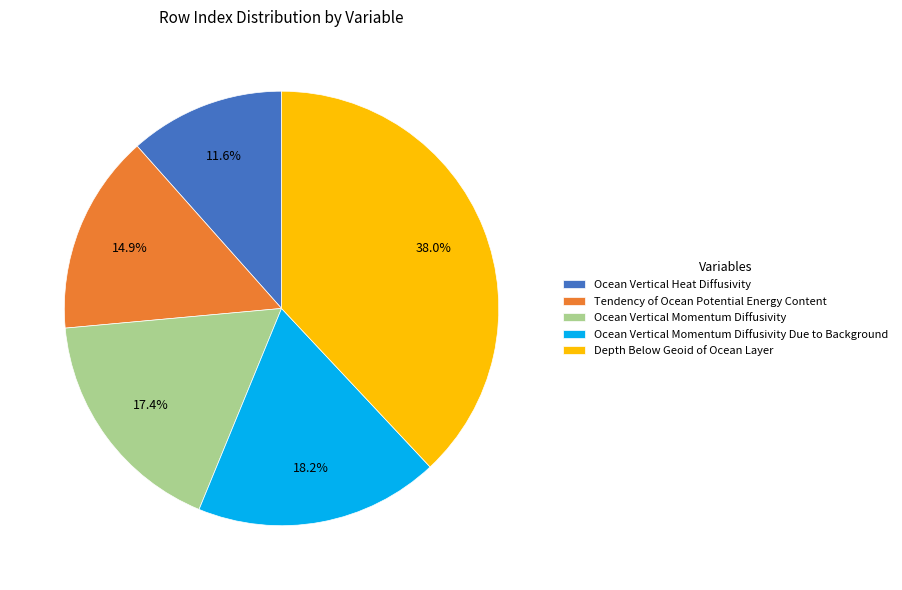

Which has a higher value, Ocean Vertical Heat Diffusivity or Depth Below Geoid of Ocean Layer?

Depth Below Geoid of Ocean Layer